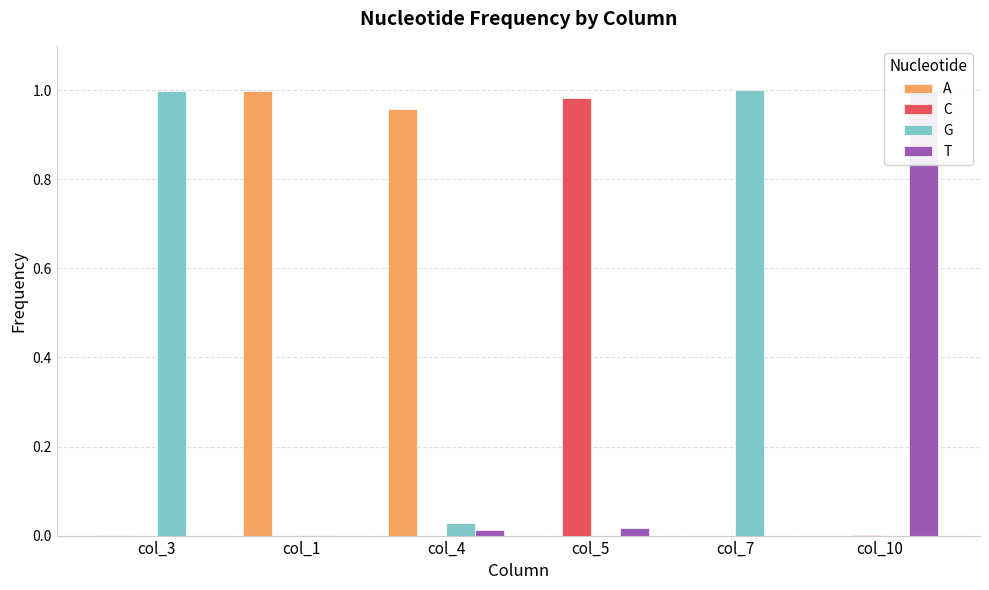

Which series has the widest spread of values?

G